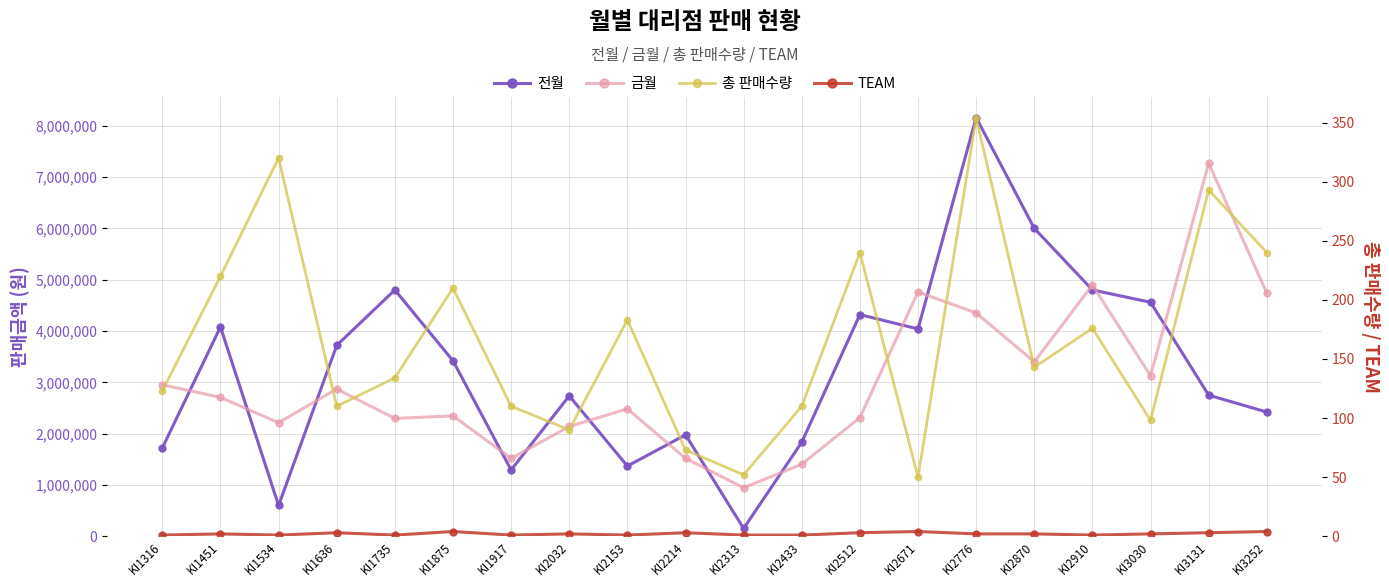

How many lines are shown in the chart?

4